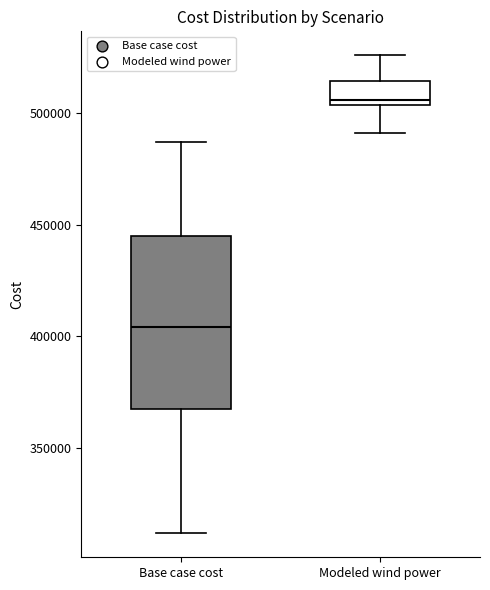

Which box is the tallest, from its lower edge to its upper edge?

Base case cost